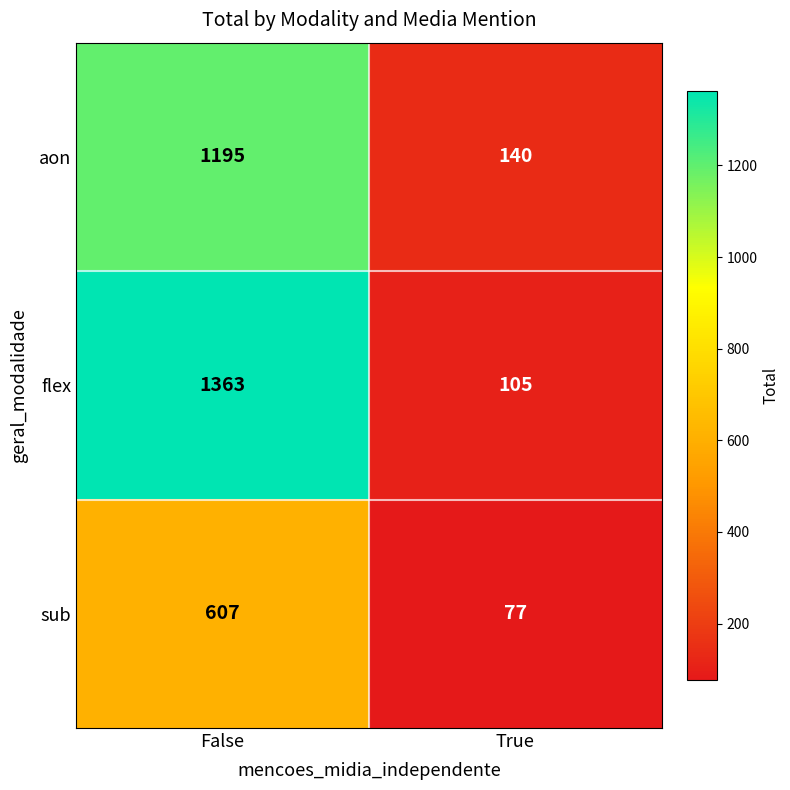

At False, list the series in order from largest to smallest.

flex, aon, sub